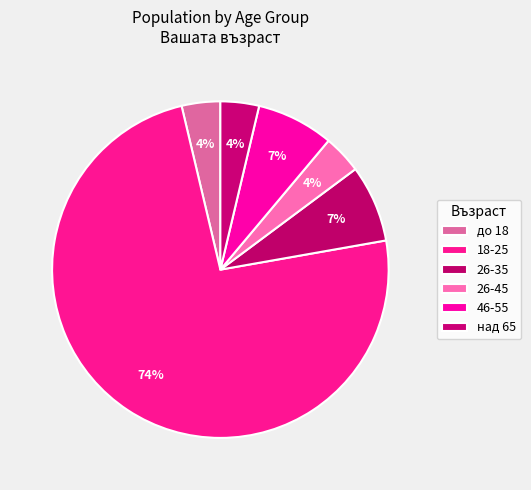

Does any single category account for the majority?

Yes